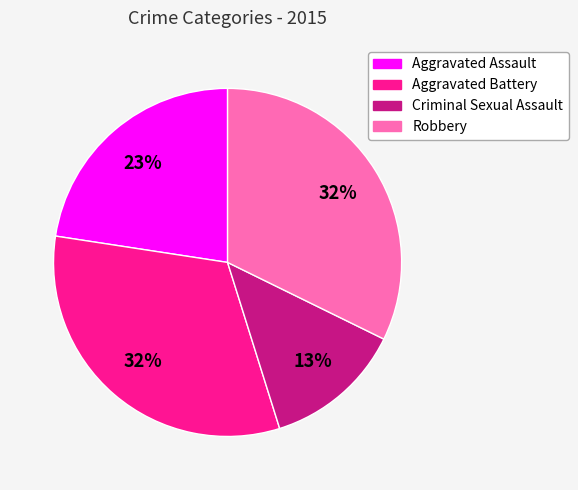

Combined, do Criminal Sexual Assault and Aggravated Assault account for over 50%?

No